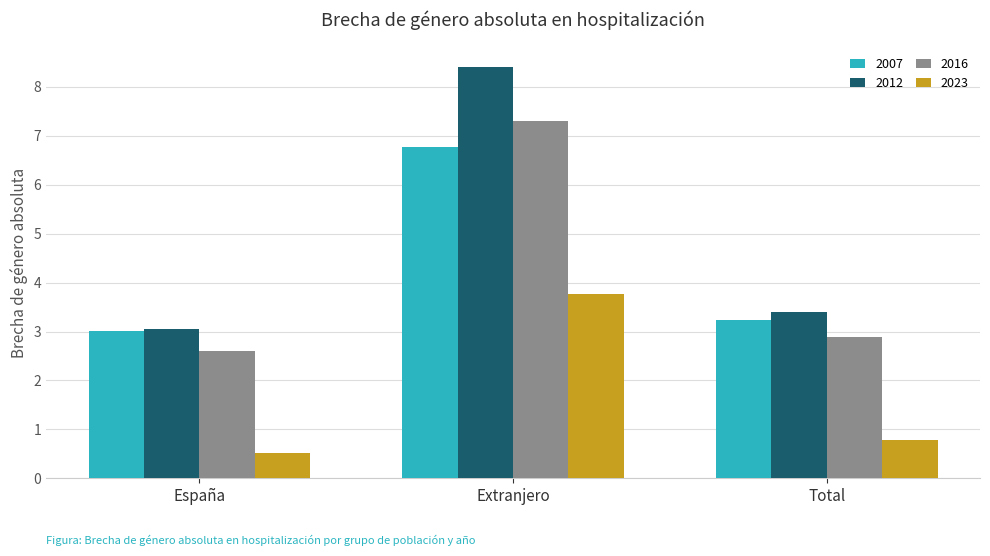

Reading left to right, list all the values displayed in this chart.

2007: 3.0	6.8	3.2
2012: 3.1	8.4	3.4
2016: 2.6	7.3	2.9
2023: 0.5	3.8	0.8